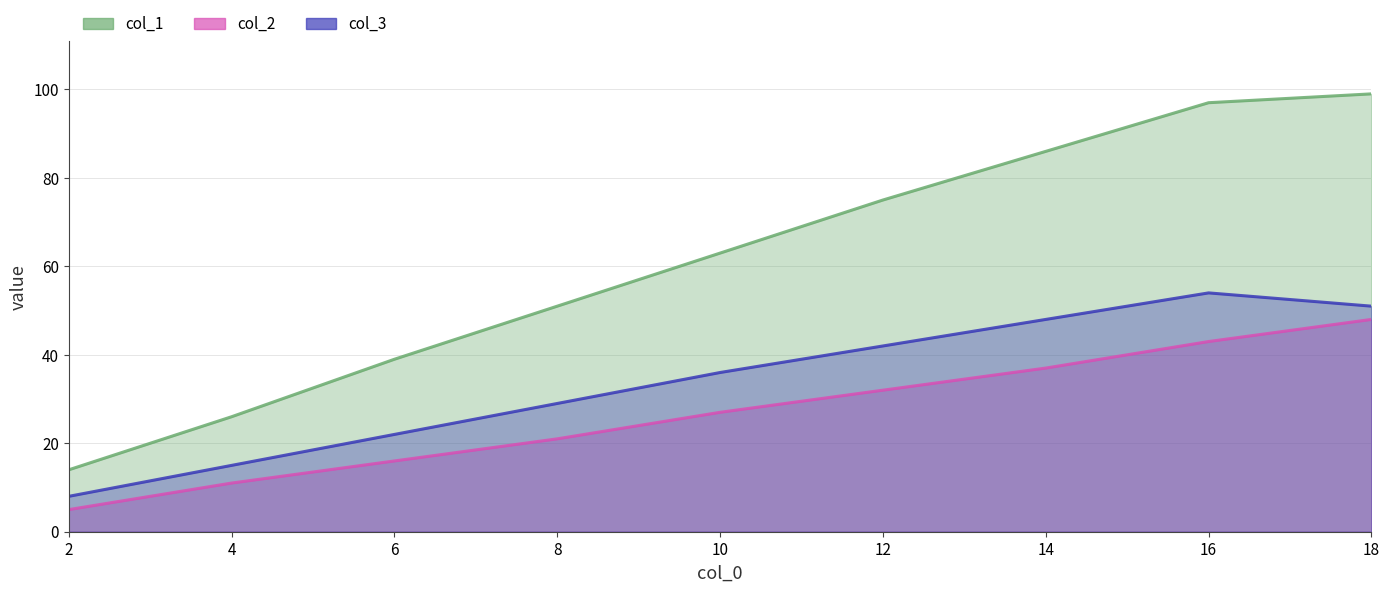

What is the minimum value shown in the chart?

5